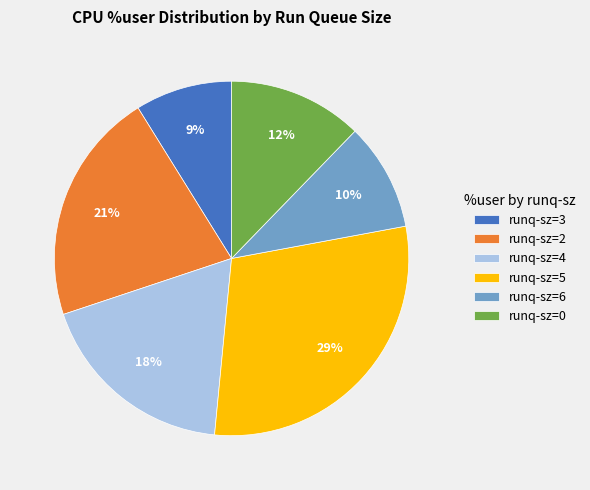

To the nearest percent, what is the average slice percentage?

17%